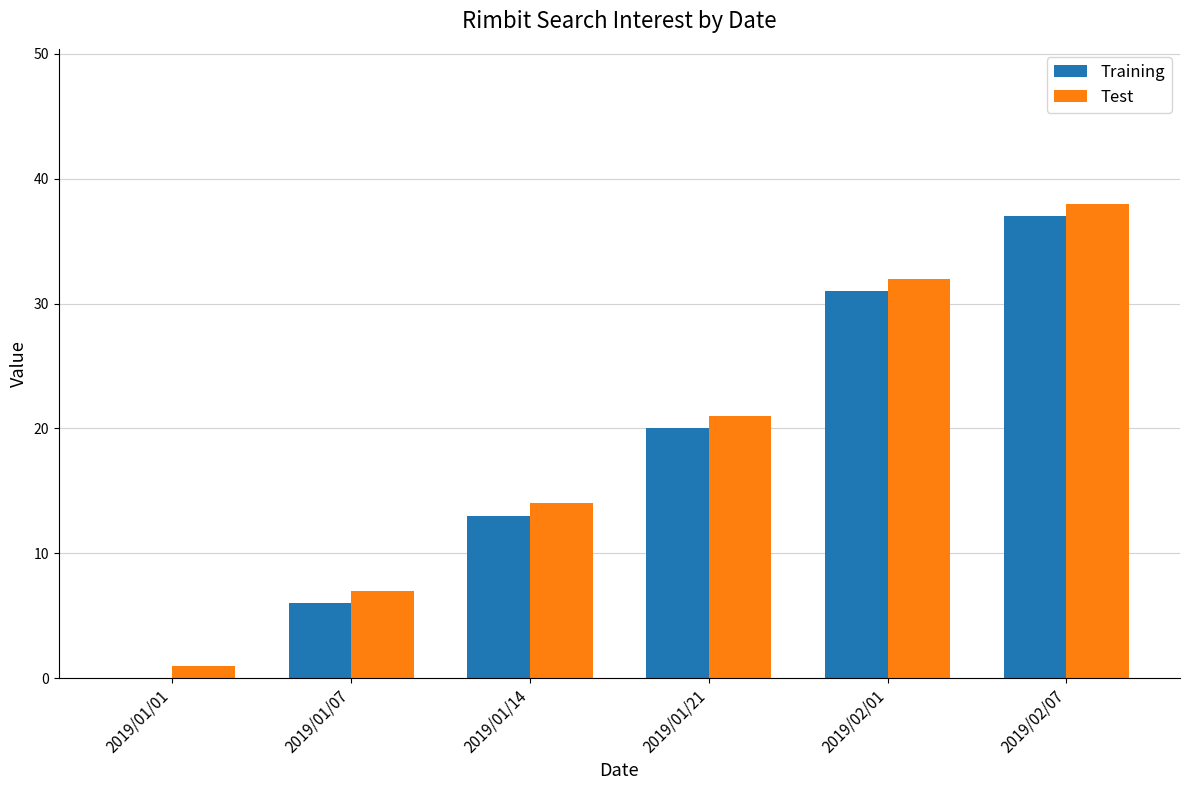

Reading left to right, list all the values displayed in this chart.

Training: 2019/01/01=0	2019/01/07=6	2019/01/14=13	2019/01/21=20	2019/02/01=31	2019/02/07=37
Test: 2019/01/01=1	2019/01/07=7	2019/01/14=14	2019/01/21=21	2019/02/01=32	2019/02/07=38